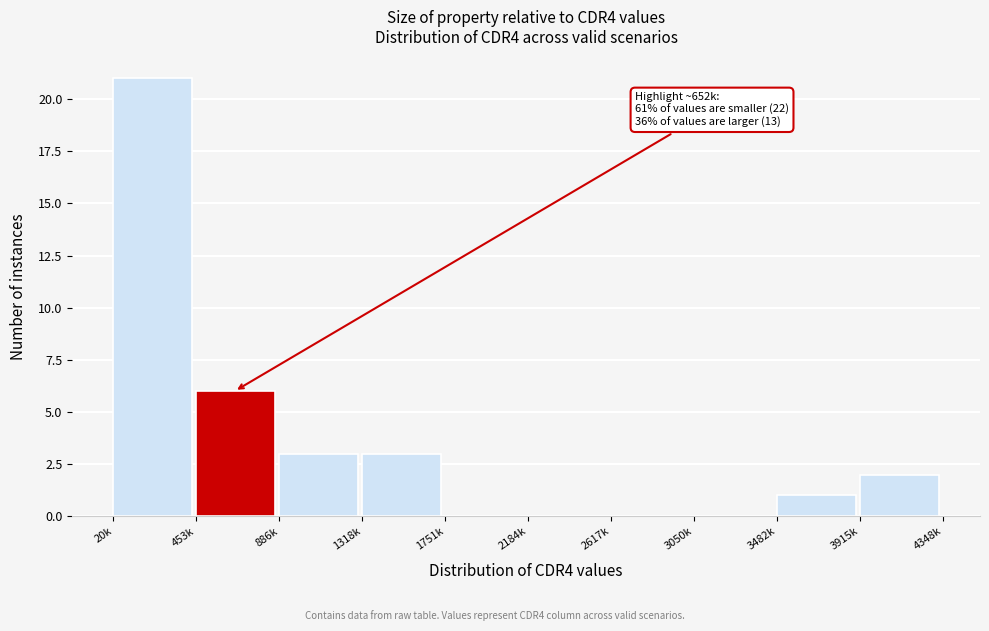

Reading right to left, list all the values displayed in this chart.

3915k=2	3482k=1	3050k=0	2617k=0	2184k=0	1751k=0	1318k=3	886k=3	453k=6	20k=21